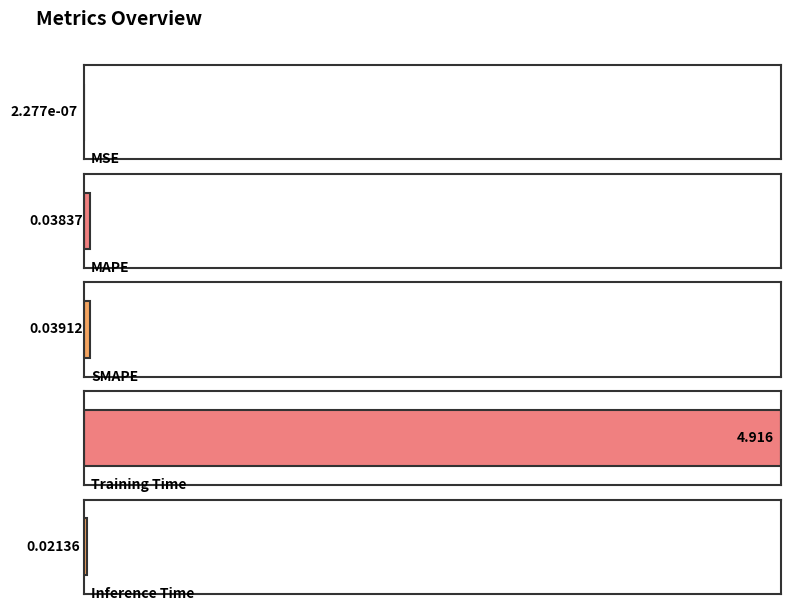

What is the sum of all values?

5.0